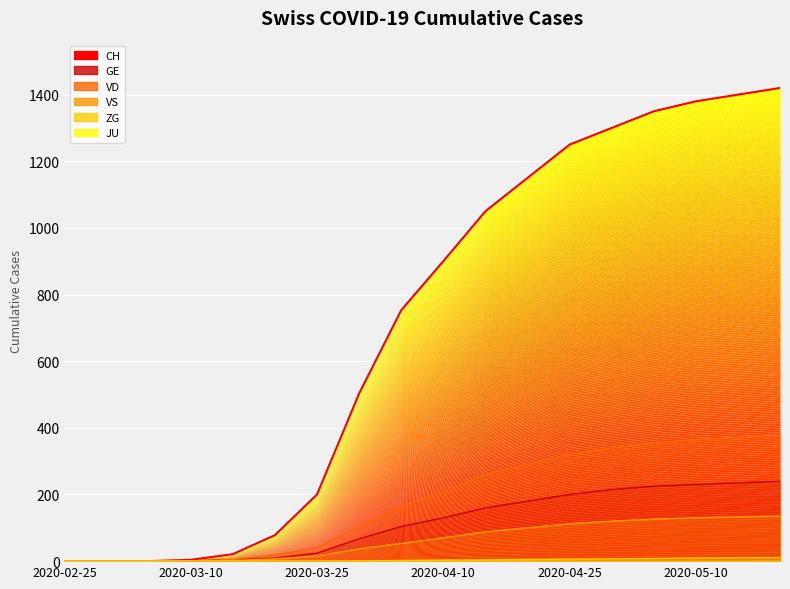

Reading left to right, what are all the values shown in this chart?

0	0	0	4	21	78	200	503	753	900	1050	1150	1250	1300	1350	1380	1400	1420